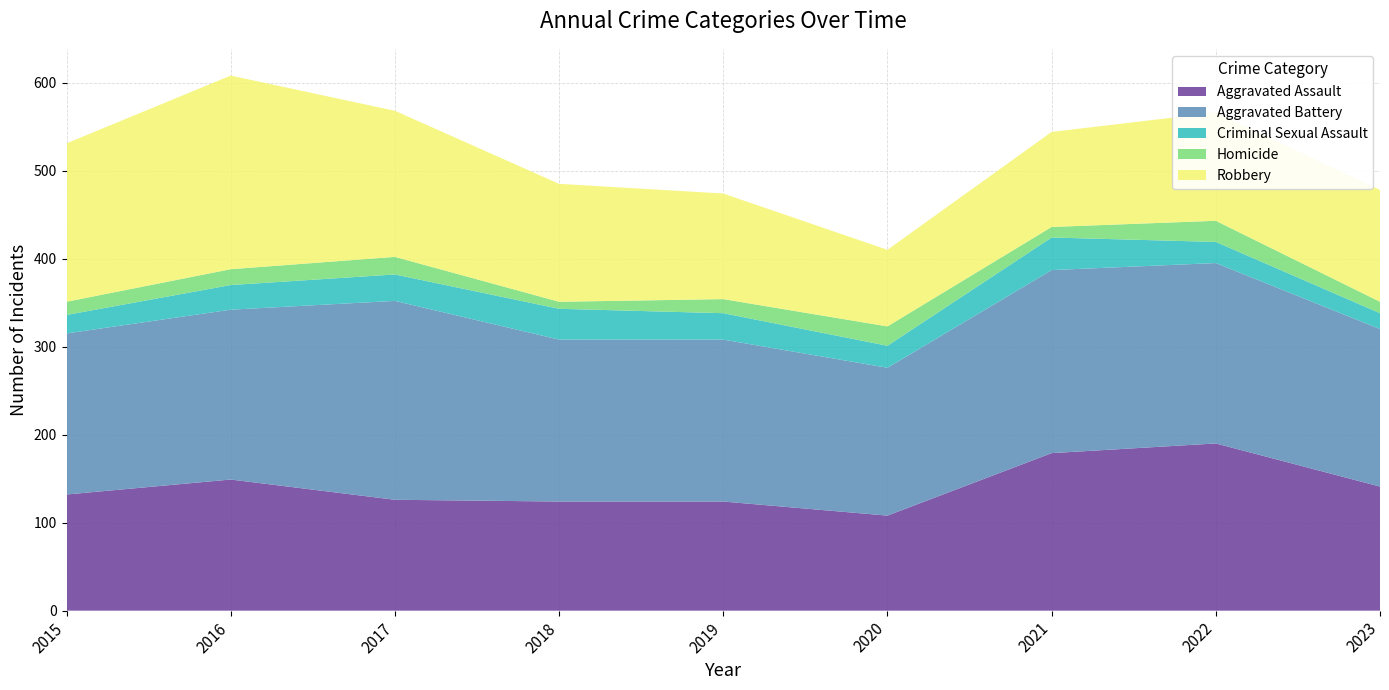

Reading left to right, extract all data points from this chart.

Aggravated Assault: 132	149	126	124	124	108	179	190	141
Aggravated Battery: 183	193	226	184	184	168	208	205	179
Criminal Sexual Assault: 21	28	30	35	30	25	37	24	18
Homicide: 15	18	20	8	16	22	12	24	13
Robbery: 180	220	166	134	120	87	108	123	127